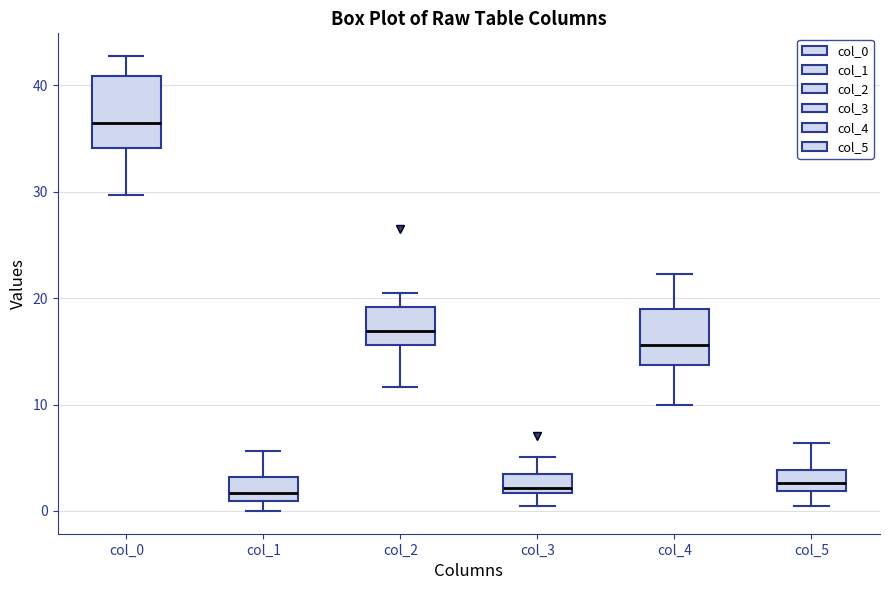

Where does the upper whisker of the box for col_1 end on the y-axis? The values are not printed on the chart, so give them approximately, as read against the axis.

6